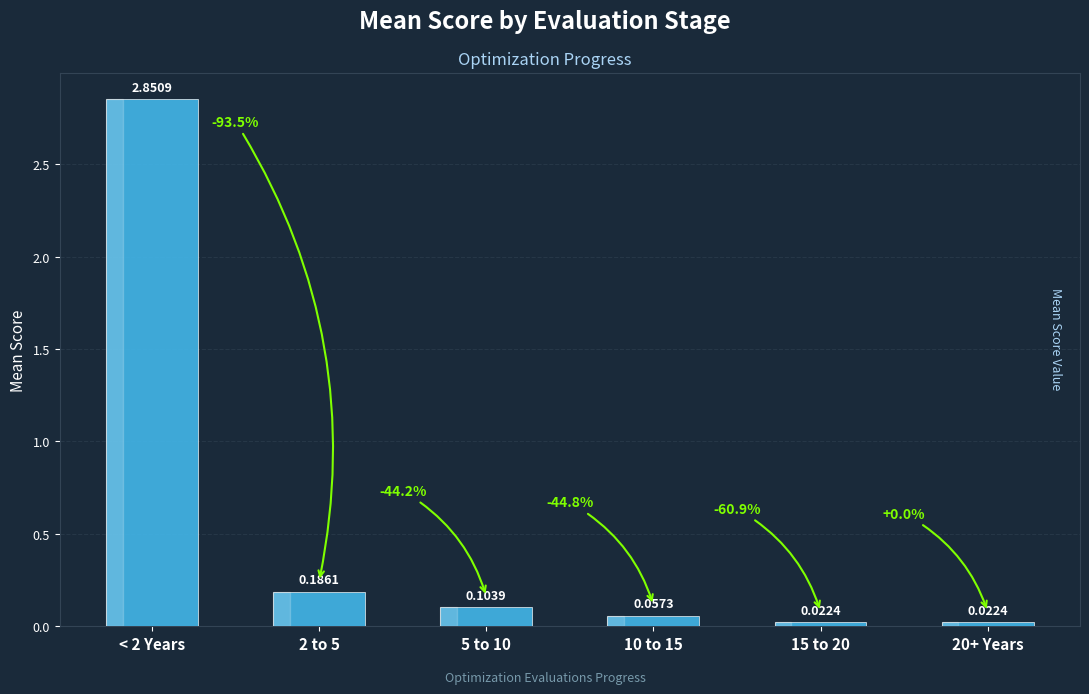

What is the change in value from < 2 Years to 20+ Years?

-2.8